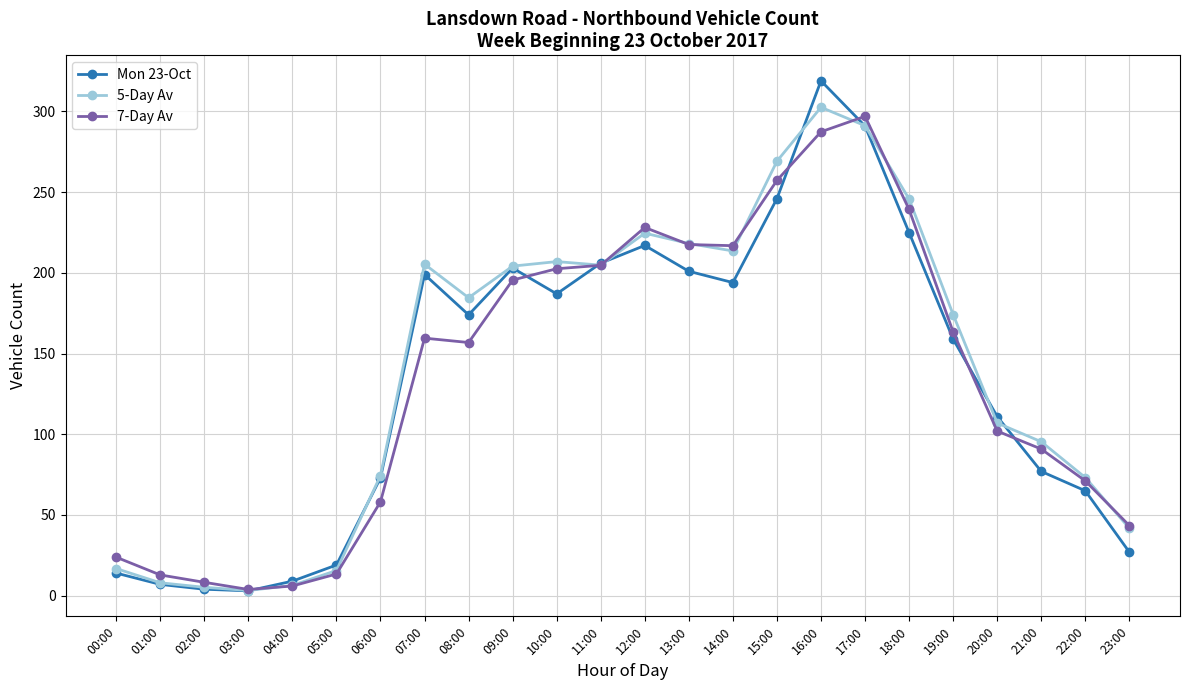

What is the sum of all 5-Day Av values?

3392.4